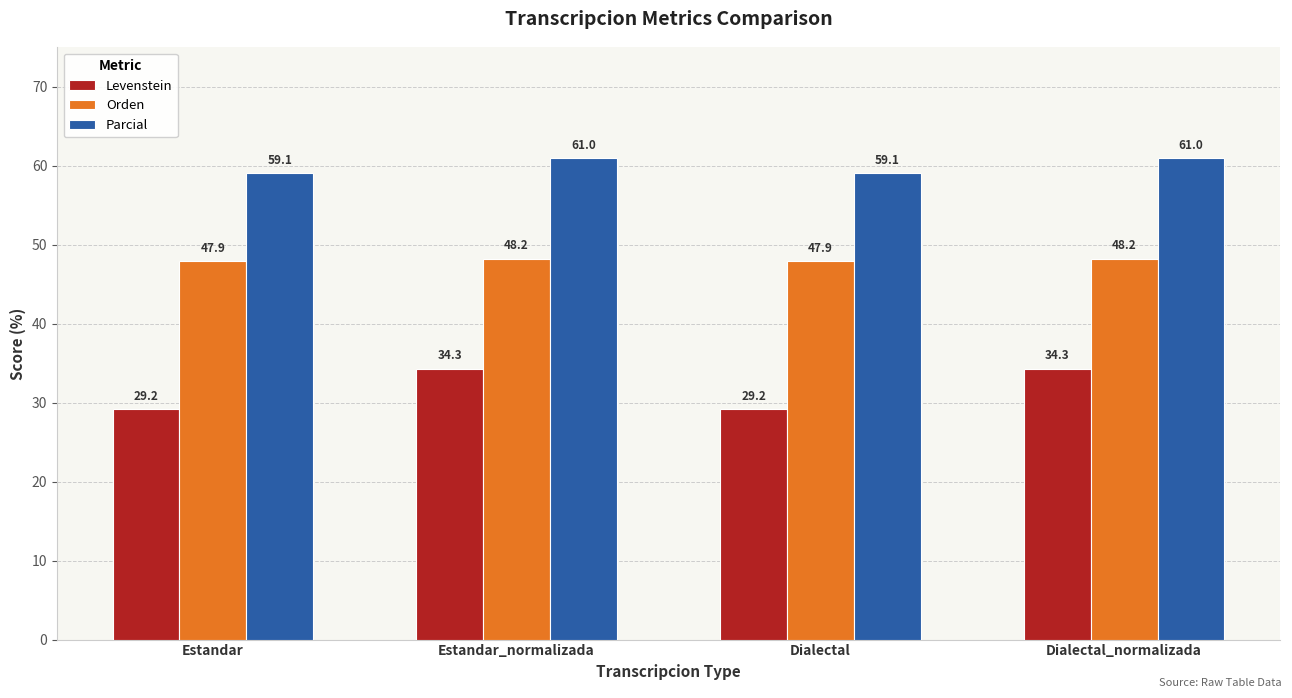

What are all the series names shown in the legend?

Levenstein, Orden, Parcial